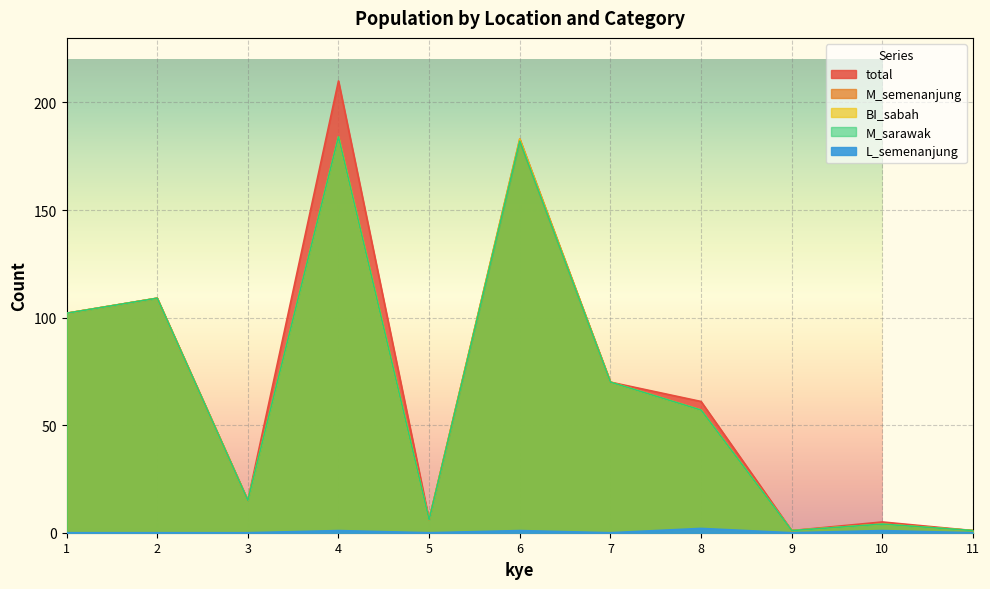

Is the value of BI_sabah at 2 greater than the value of total at 9?

Yes